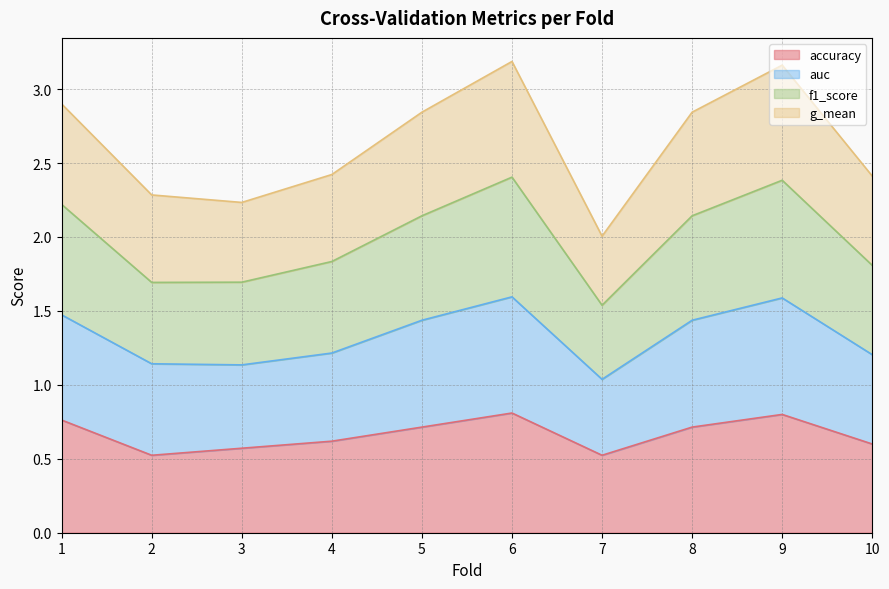

Which label corresponds to the largest value in the chart?

6